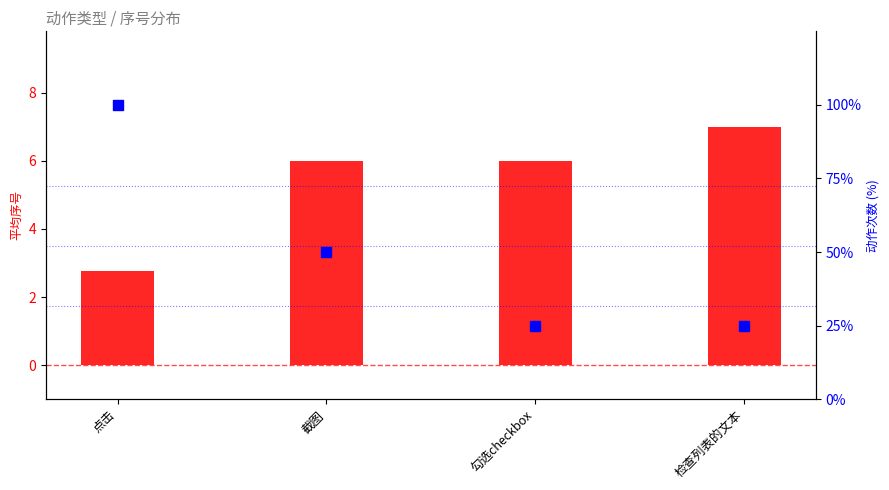

What is the total value across all series at 截图?

56.0